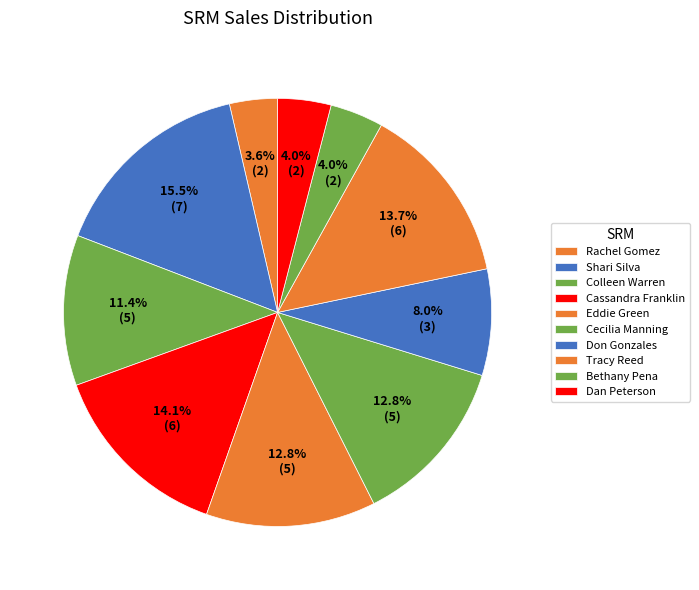

The Eddie Green slice represents 13% of the pie. True or false?

True